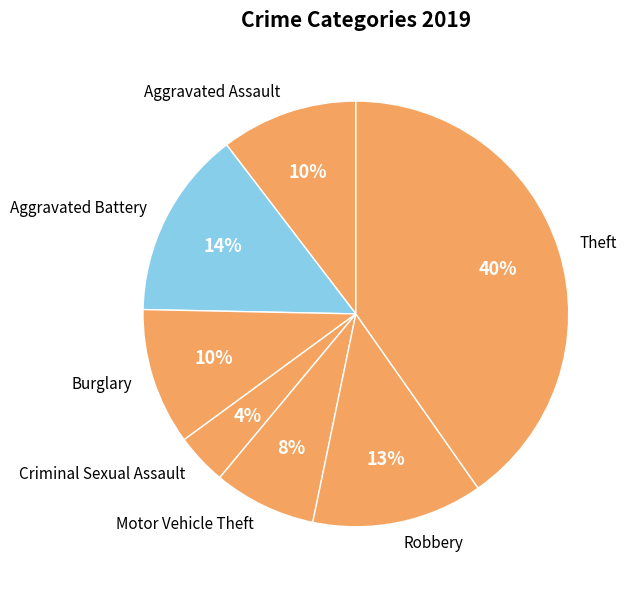

What percentage is the Aggravated Battery slice, to the nearest percent?

14%